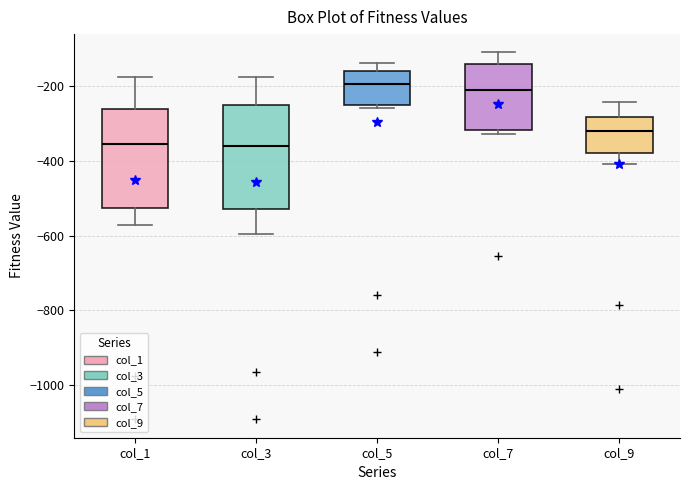

Reading left to right, transcribe this box plot: for each box, give where its median line is, the range the box spans, and where its two whiskers end, as read against the y-axis. The values are not printed on the chart, so give them approximately, as read against the axis.

col_1: median -360, box -520 to -260, whiskers -580 to -180
col_3: median -360, box -520 to -260, whiskers -600 to -180
col_5: median -200, box -260 to -160, whiskers -260 (just below the box's lower edge) to -140
col_7: median -220, box -320 to -140, whiskers -320 (just below the box's lower edge) to -100
col_9: median -320, box -380 to -280, whiskers -400 to -240